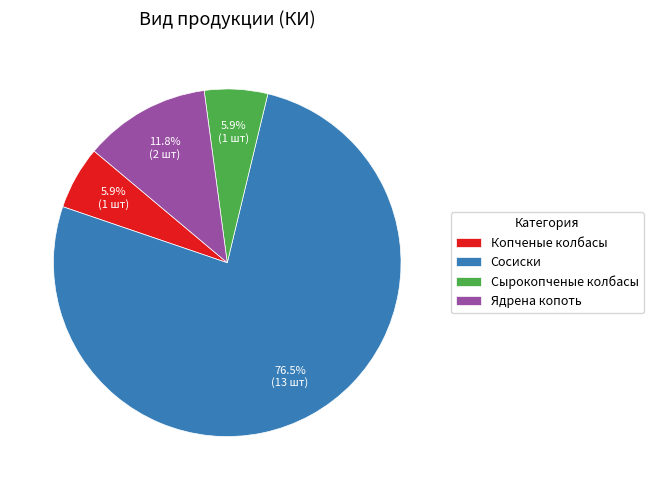

Which category has the biggest portion of the pie?

Сосиски